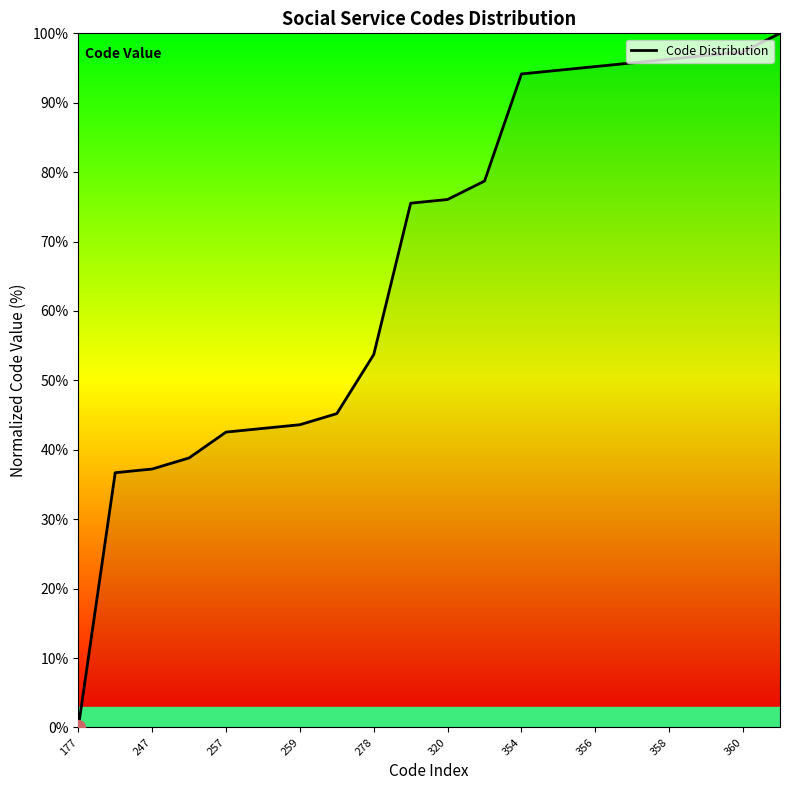

Read the value at 357.

95.7